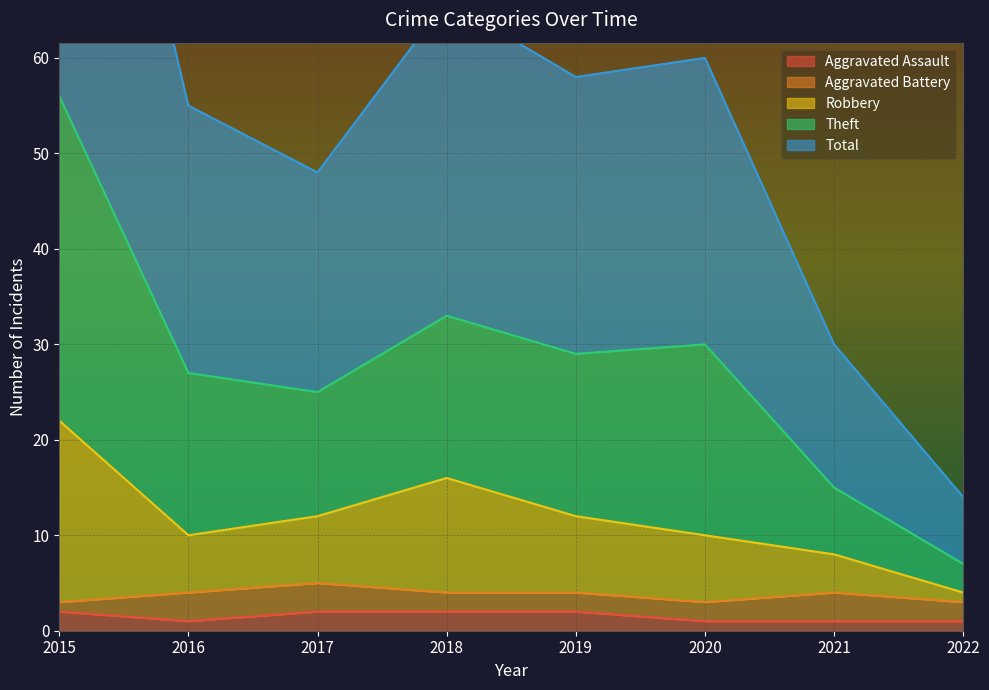

True or false: Aggravated Assault has a value of 1 at 2022.

True